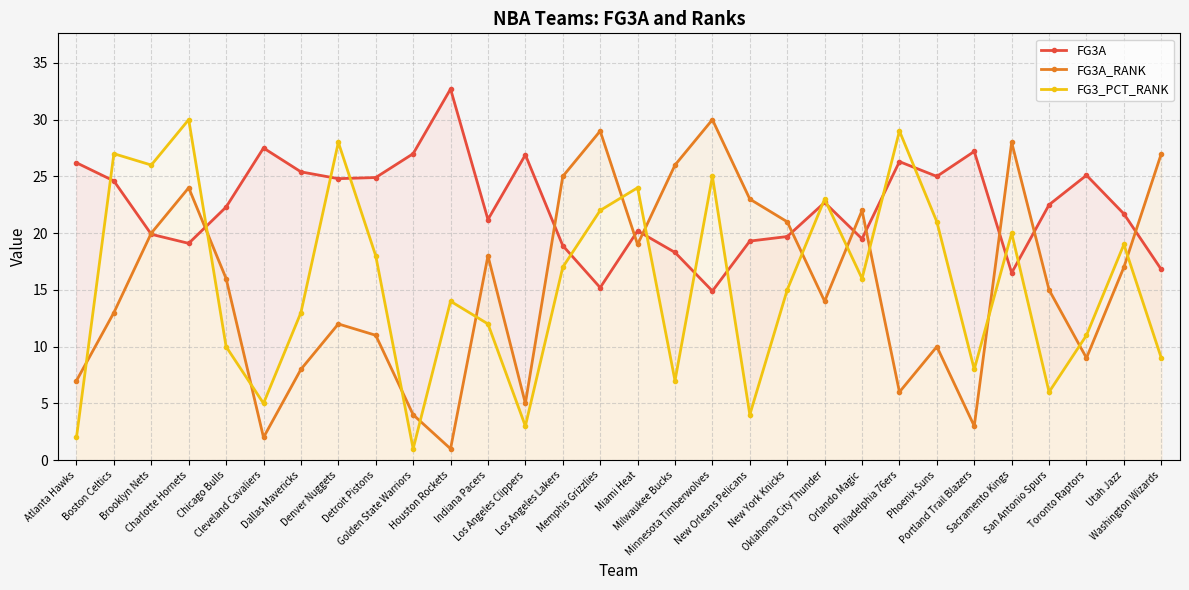

Reading right to left, transcribe all the data shown in this chart.

FG3A: Washington Wizards=16.8	Utah Jazz=21.7	Toronto Raptors=25.1	San Antonio Spurs=22.5	Sacramento Kings=16.5	Portland Trail Blazers=27.2	Phoenix Suns=25.0	Philadelphia 76ers=26.3	Orlando Magic=19.5	Oklahoma City Thunder=22.7	New York Knicks=19.7	New Orleans Pelicans=19.3	Minnesota Timberwolves=14.9	Milwaukee Bucks=18.3	Miami Heat=20.2	Memphis Grizzlies=15.2	Los Angeles Lakers=18.9	Los Angeles Clippers=26.9	Indiana Pacers=21.2	Houston Rockets=32.7	Golden State Warriors=27.0	Detroit Pistons=24.9	Denver Nuggets=24.8	Dallas Mavericks=25.4	Cleveland Cavaliers=27.5	Chicago Bulls=22.3	Charlotte Hornets=19.1	Brooklyn Nets=19.9	Boston Celtics=24.6	Atlanta Hawks=26.2
FG3A_RANK: Washington Wizards=27.0	Utah Jazz=17.0	Toronto Raptors=9.0	San Antonio Spurs=15.0	Sacramento Kings=28.0	Portland Trail Blazers=3.0	Phoenix Suns=10.0	Philadelphia 76ers=6.0	Orlando Magic=22.0	Oklahoma City Thunder=14.0	New York Knicks=21.0	New Orleans Pelicans=23.0	Minnesota Timberwolves=30.0	Milwaukee Bucks=26.0	Miami Heat=19.0	Memphis Grizzlies=29.0	Los Angeles Lakers=25.0	Los Angeles Clippers=5.0	Indiana Pacers=18.0	Houston Rockets=1.0	Golden State Warriors=4.0	Detroit Pistons=11.0	Denver Nuggets=12.0	Dallas Mavericks=8.0	Cleveland Cavaliers=2.0	Chicago Bulls=16.0	Charlotte Hornets=24.0	Brooklyn Nets=20.0	Boston Celtics=13.0	Atlanta Hawks=7.0
FG3_PCT_RANK: Washington Wizards=9.0	Utah Jazz=19.0	Toronto Raptors=11.0	San Antonio Spurs=6.0	Sacramento Kings=20.0	Portland Trail Blazers=8.0	Phoenix Suns=21.0	Philadelphia 76ers=29.0	Orlando Magic=16.0	Oklahoma City Thunder=23.0	New York Knicks=15.0	New Orleans Pelicans=4.0	Minnesota Timberwolves=25.0	Milwaukee Bucks=7.0	Miami Heat=24.0	Memphis Grizzlies=22.0	Los Angeles Lakers=17.0	Los Angeles Clippers=3.0	Indiana Pacers=12.0	Houston Rockets=14.0	Golden State Warriors=1.0	Detroit Pistons=18.0	Denver Nuggets=28.0	Dallas Mavericks=13.0	Cleveland Cavaliers=5.0	Chicago Bulls=10.0	Charlotte Hornets=30.0	Brooklyn Nets=26.0	Boston Celtics=27.0	Atlanta Hawks=2.0